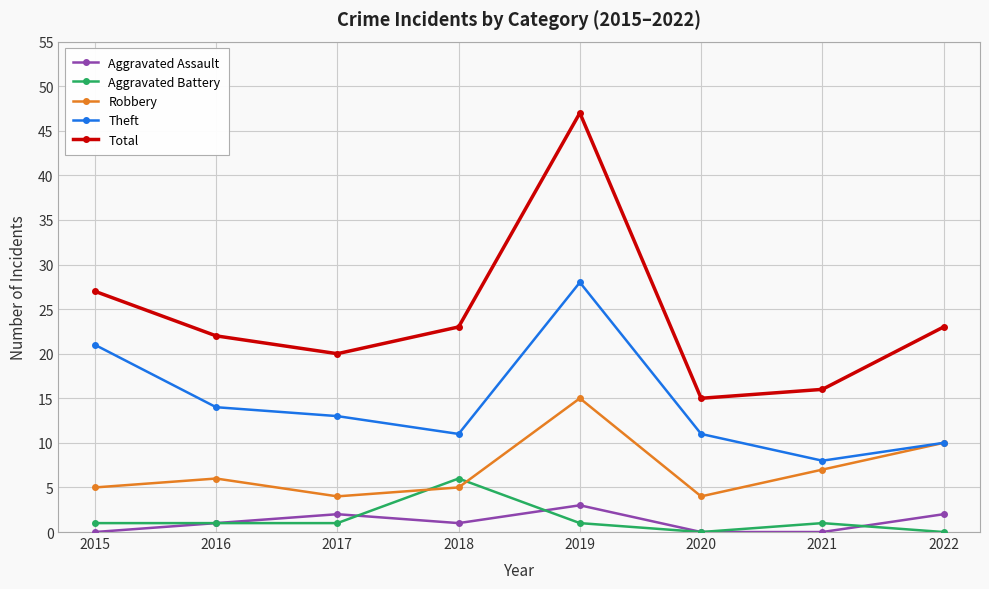

Is it true that Robbery equals 3 at 2022?

False